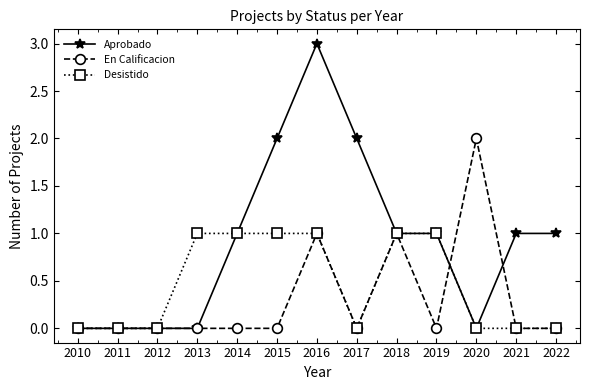

List the series in order of their peak value, highest first.

Aprobado, En Calificacion, Desistido